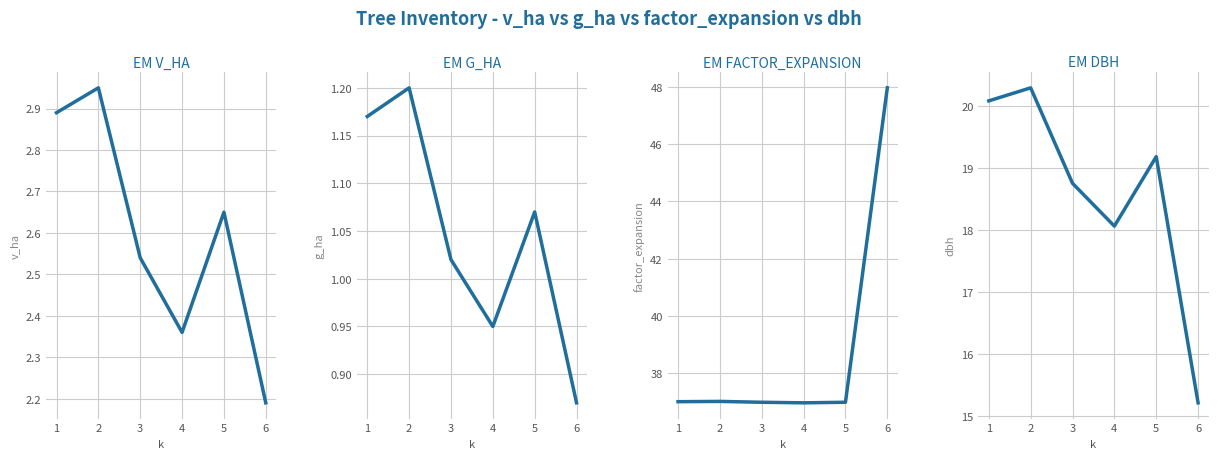

True or false: dbh and factor_expansion intersect in this chart.

False